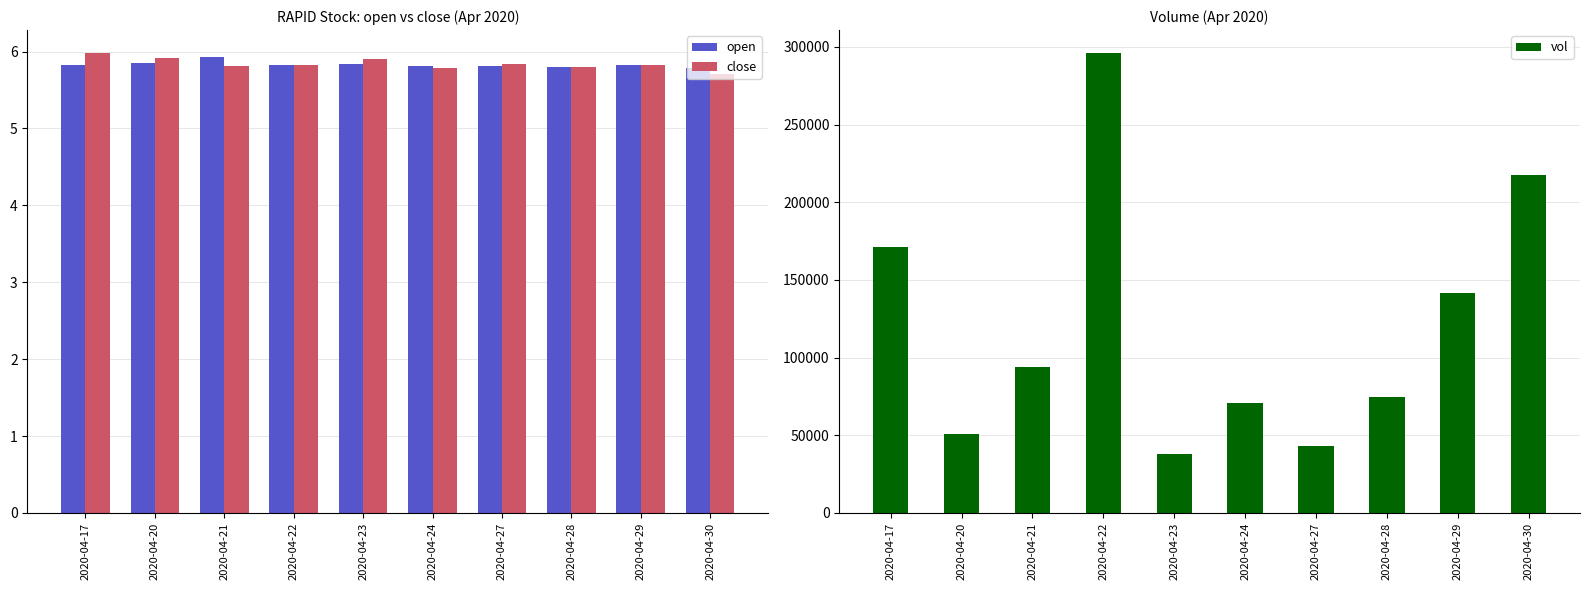

At which category is the sum across all series the highest?

2020-04-22